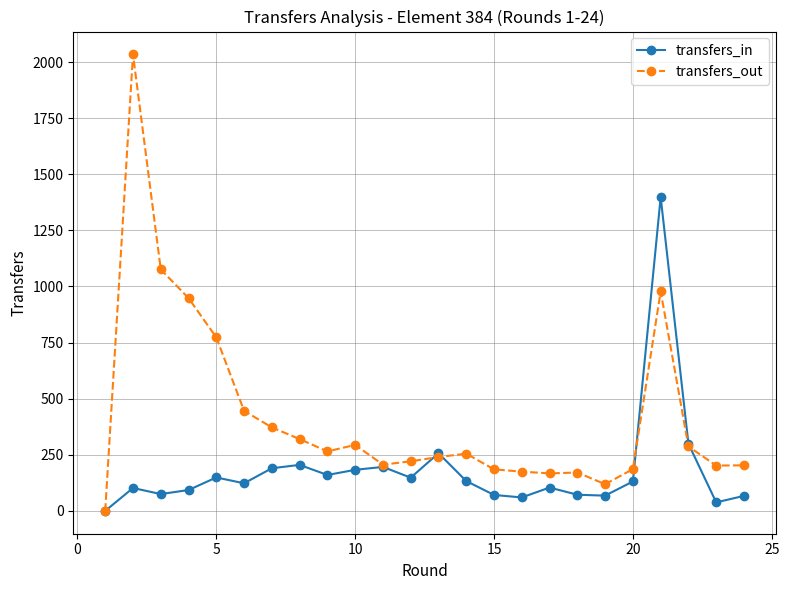

True or false: transfers_out has more than 0 points higher than both neighbors.

True